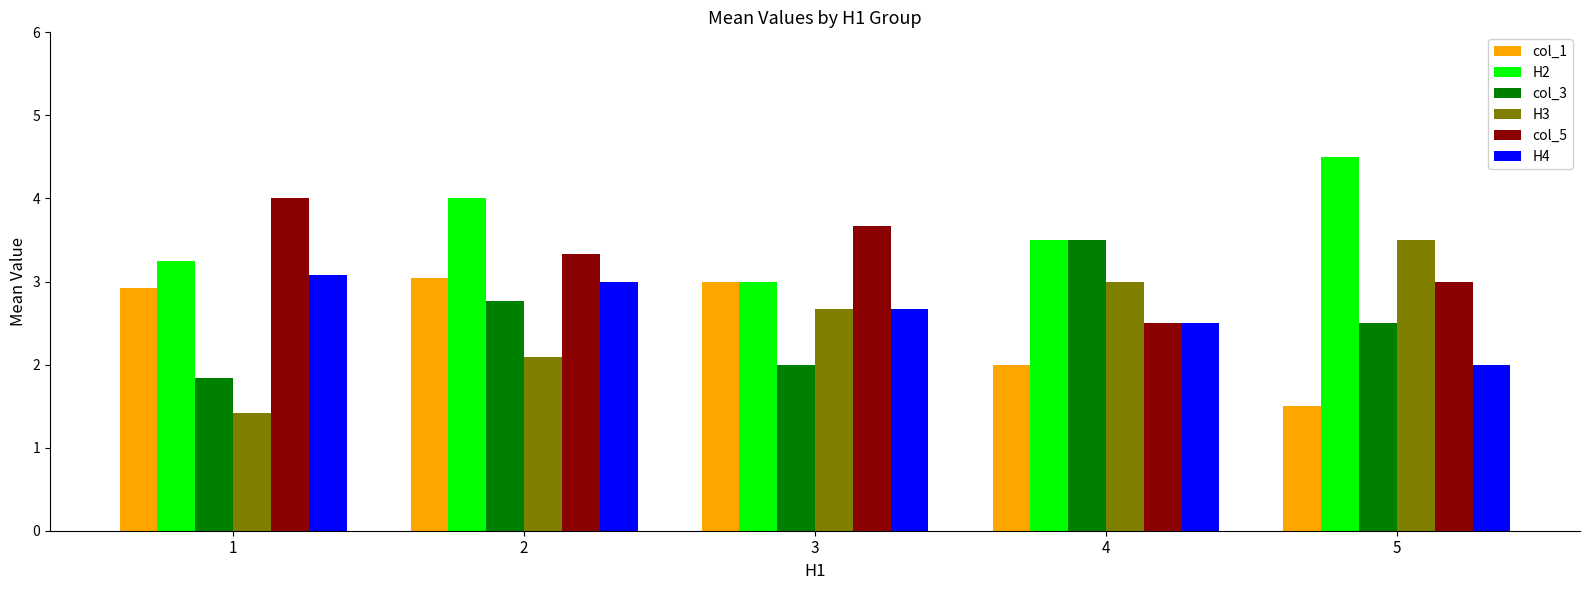

Rank the categories by col_3 value from highest to lowest.

4, 2, 5, 3, 1